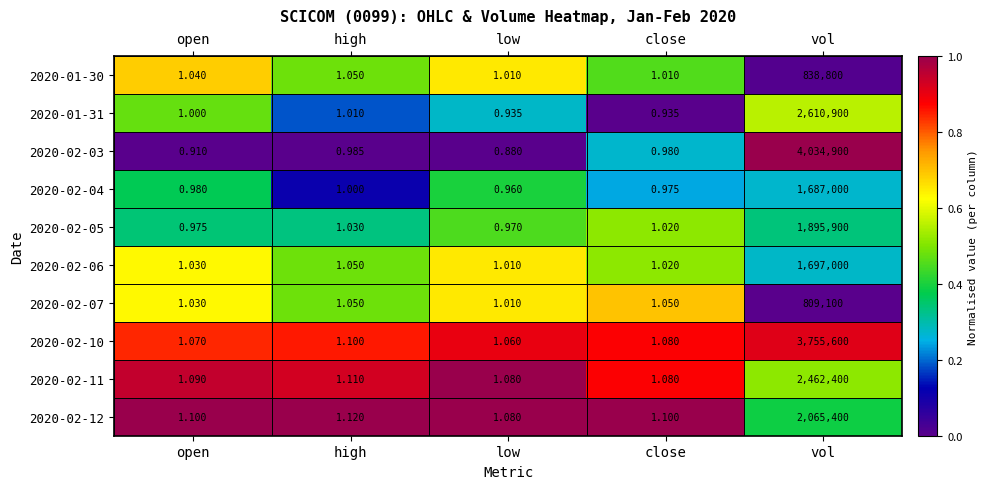

At which category is the sum across all series the highest?

vol